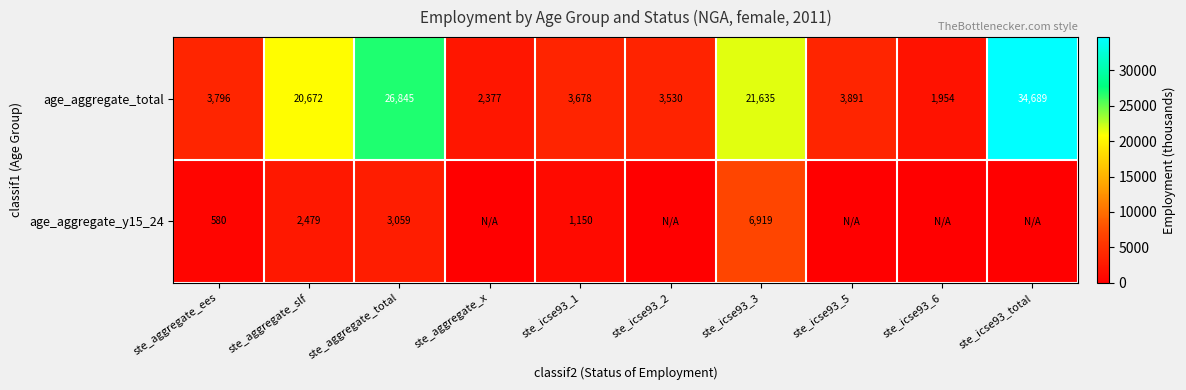

Between ste_icse93_5 and ste_icse93_1, which is larger?

ste_icse93_5